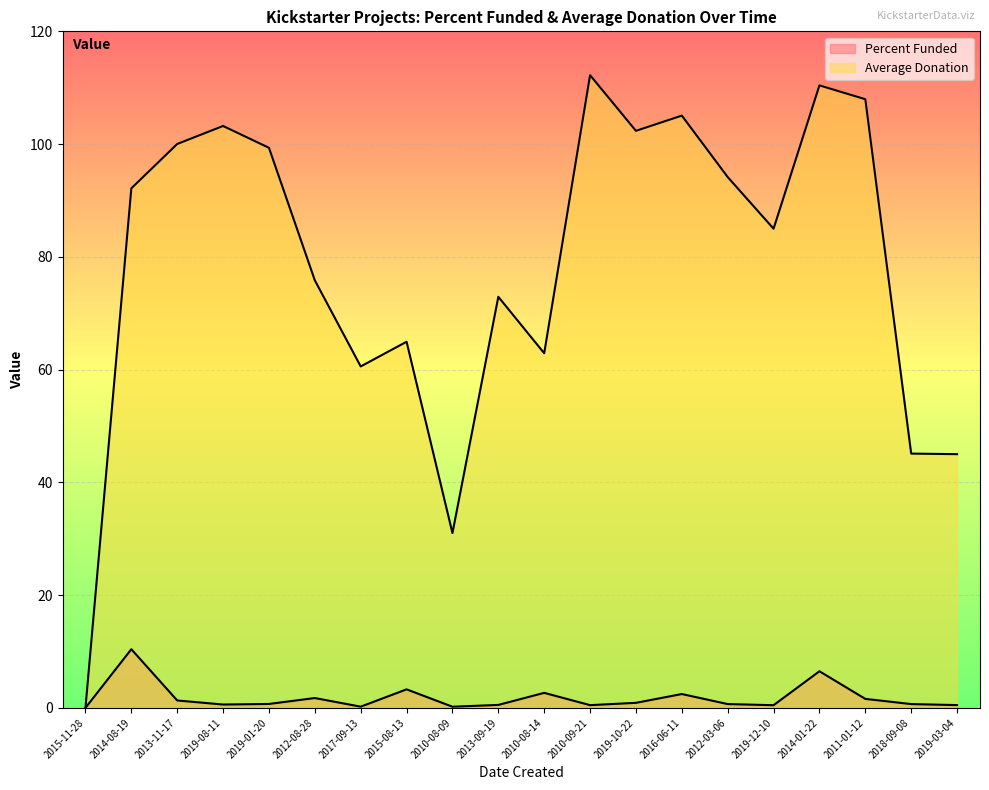

True or false: Average Donation and Percent Funded cross at least once.

False